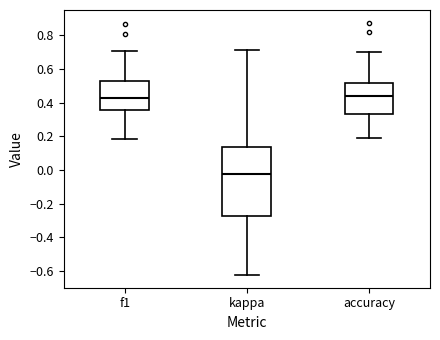

Reading left to right, read every box against the y-axis: the position of its median line, the range the box covers, and the ends of its whiskers. The values are not printed on the chart, so give them approximately, as read against the axis.

f1: median 0.42, box 0.36 to 0.52, whiskers 0.18 to 0.70
kappa: median -0.02, box -0.28 to 0.14, whiskers -0.62 to 0.72
accuracy: median 0.44, box 0.34 to 0.52, whiskers 0.18 to 0.70